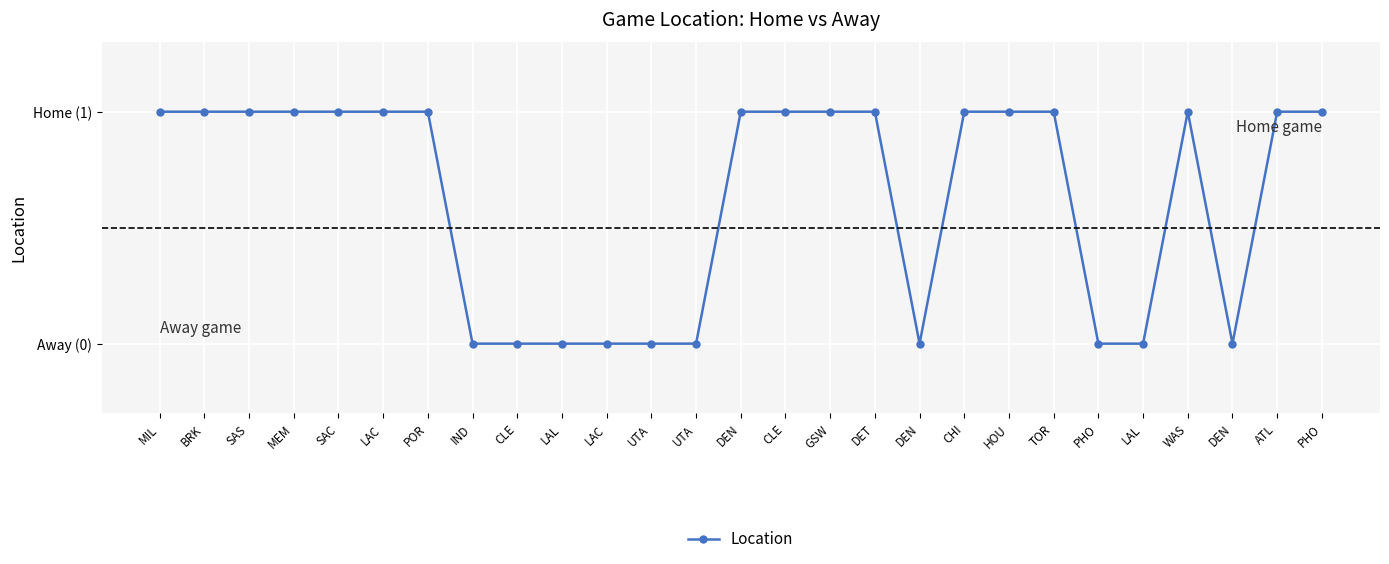

How many points are lower than both their immediate neighbors (excluding endpoints)?

2